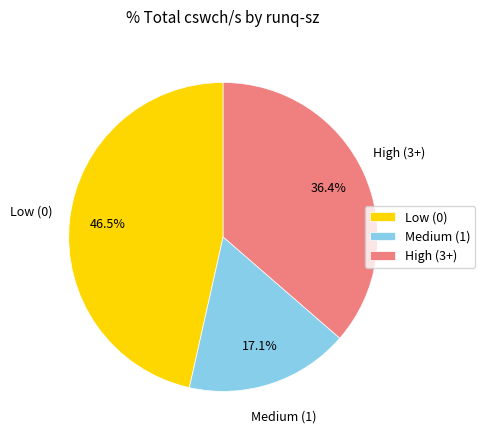

Which category has the biggest portion of the pie?

Low (0)